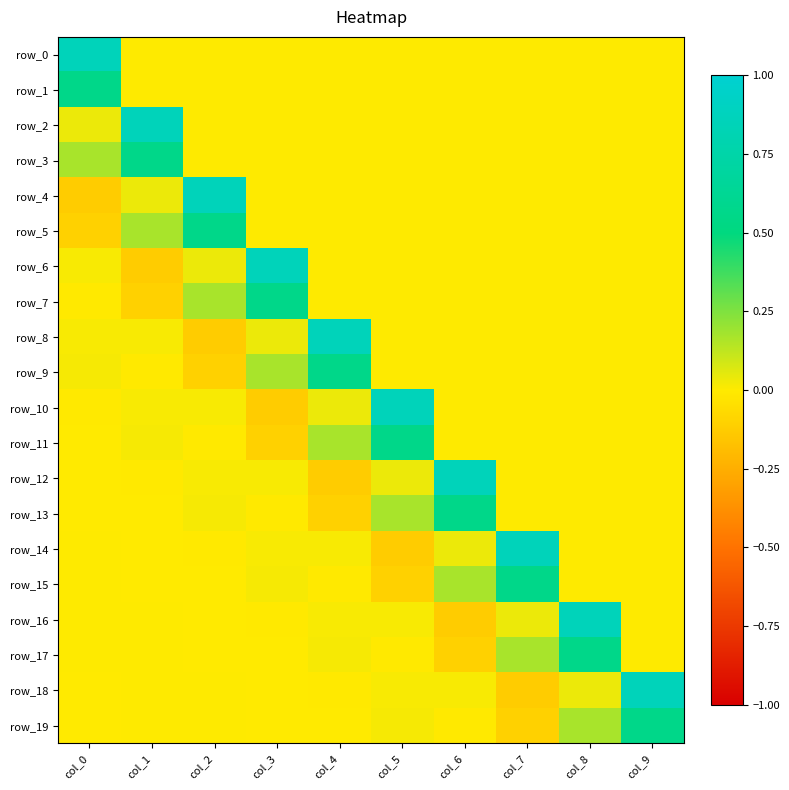

Reading left to right, extract all data points from this chart.

row_0: col_0=0.9	col_1=0.0	col_2=0.0	col_3=0.0	col_4=0.0	col_5=0.0	col_6=0.0	col_7=0.0	col_8=0.0	col_9=0.0
row_1: col_0=0.6	col_1=0.0	col_2=0.0	col_3=0.0	col_4=0.0	col_5=0.0	col_6=0.0	col_7=0.0	col_8=0.0	col_9=0.0
row_2: col_0=0.0	col_1=0.9	col_2=0.0	col_3=0.0	col_4=0.0	col_5=0.0	col_6=0.0	col_7=0.0	col_8=0.0	col_9=0.0
row_3: col_0=0.2	col_1=0.6	col_2=0.0	col_3=0.0	col_4=0.0	col_5=0.0	col_6=0.0	col_7=0.0	col_8=0.0	col_9=0.0
row_4: col_0=-0.1	col_1=0.0	col_2=0.9	col_3=0.0	col_4=0.0	col_5=0.0	col_6=0.0	col_7=0.0	col_8=0.0	col_9=0.0
row_5: col_0=-0.1	col_1=0.2	col_2=0.6	col_3=0.0	col_4=0.0	col_5=0.0	col_6=0.0	col_7=0.0	col_8=0.0	col_9=0.0
row_6: col_0=0.0	col_1=-0.1	col_2=0.0	col_3=0.9	col_4=0.0	col_5=0.0	col_6=0.0	col_7=0.0	col_8=0.0	col_9=0.0
row_7: col_0=-0.0	col_1=-0.1	col_2=0.2	col_3=0.6	col_4=0.0	col_5=0.0	col_6=0.0	col_7=0.0	col_8=0.0	col_9=0.0
row_8: col_0=0.0	col_1=0.0	col_2=-0.1	col_3=0.0	col_4=0.9	col_5=0.0	col_6=0.0	col_7=0.0	col_8=0.0	col_9=0.0
row_9: col_0=0.0	col_1=-0.0	col_2=-0.1	col_3=0.2	col_4=0.6	col_5=0.0	col_6=0.0	col_7=0.0	col_8=0.0	col_9=0.0
row_10: col_0=-0.0	col_1=0.0	col_2=0.0	col_3=-0.1	col_4=0.0	col_5=0.9	col_6=0.0	col_7=0.0	col_8=0.0	col_9=0.0
row_11: col_0=-0.0	col_1=0.0	col_2=-0.0	col_3=-0.1	col_4=0.2	col_5=0.6	col_6=0.0	col_7=0.0	col_8=0.0	col_9=0.0
row_12: col_0=-0.0	col_1=-0.0	col_2=0.0	col_3=0.0	col_4=-0.1	col_5=0.0	col_6=0.9	col_7=0.0	col_8=0.0	col_9=0.0
row_13: col_0=-0.0	col_1=-0.0	col_2=0.0	col_3=-0.0	col_4=-0.1	col_5=0.2	col_6=0.6	col_7=0.0	col_8=0.0	col_9=0.0
row_14: col_0=0.0	col_1=-0.0	col_2=-0.0	col_3=0.0	col_4=0.0	col_5=-0.1	col_6=0.0	col_7=0.9	col_8=0.0	col_9=0.0
row_15: col_0=0.0	col_1=-0.0	col_2=-0.0	col_3=0.0	col_4=-0.0	col_5=-0.1	col_6=0.2	col_7=0.6	col_8=0.0	col_9=0.0
row_16: col_0=0.0	col_1=0.0	col_2=-0.0	col_3=-0.0	col_4=0.0	col_5=0.0	col_6=-0.1	col_7=0.0	col_8=0.9	col_9=0.0
row_17: col_0=0.0	col_1=0.0	col_2=-0.0	col_3=-0.0	col_4=0.0	col_5=-0.0	col_6=-0.1	col_7=0.2	col_8=0.6	col_9=0.0
row_18: col_0=-0.0	col_1=0.0	col_2=0.0	col_3=-0.0	col_4=-0.0	col_5=0.0	col_6=0.0	col_7=-0.1	col_8=0.0	col_9=0.9
row_19: col_0=-0.0	col_1=0.0	col_2=0.0	col_3=-0.0	col_4=-0.0	col_5=0.0	col_6=-0.0	col_7=-0.1	col_8=0.2	col_9=0.6